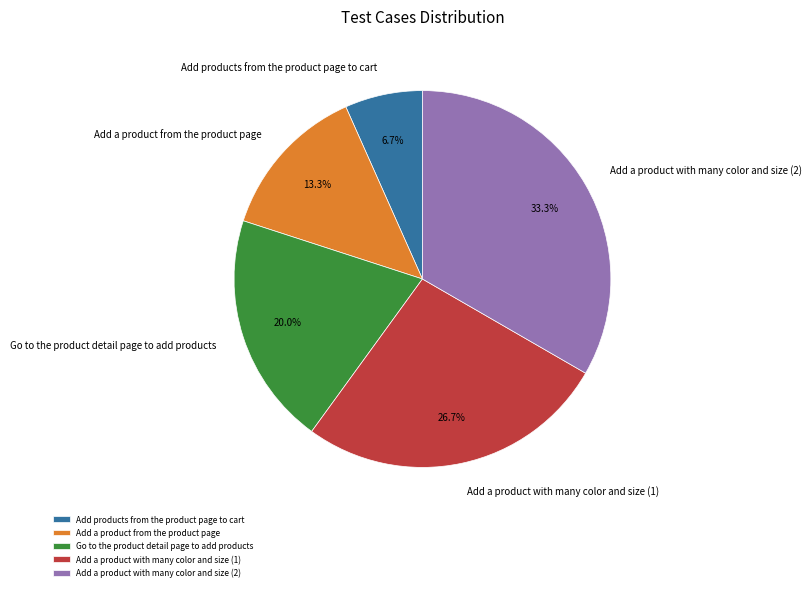

What is the smallest slice in the pie chart?

Add products from the product page to cart